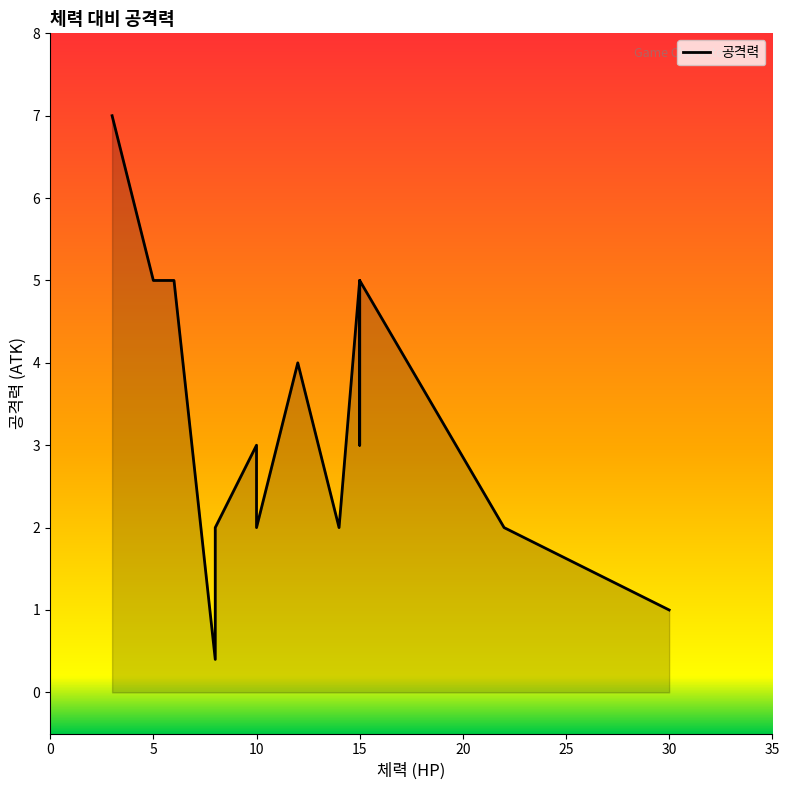

The chart shows a value of 8.4 at 5. True or false?

False